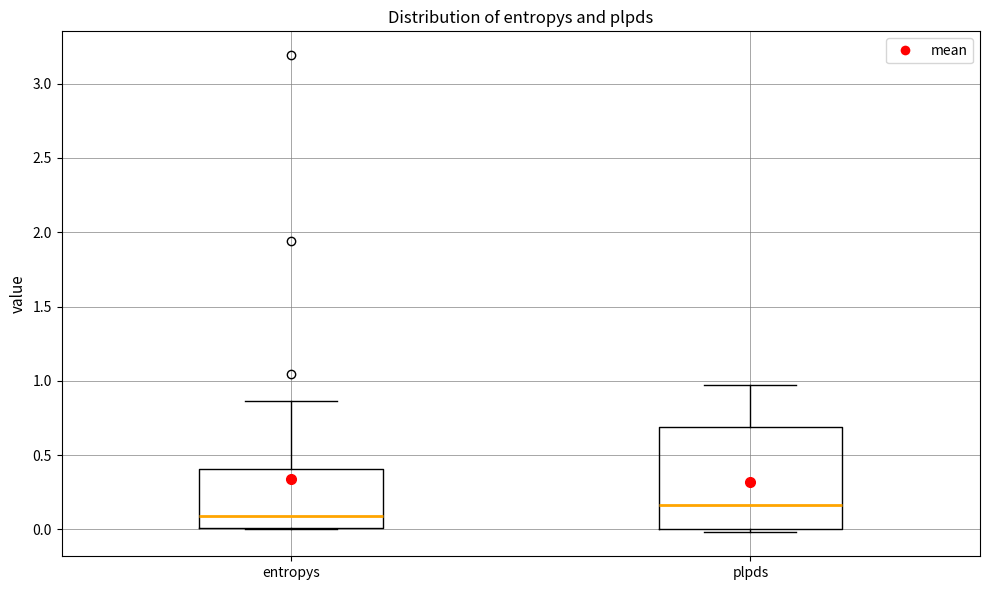

Which box has the highest median line?

plpds